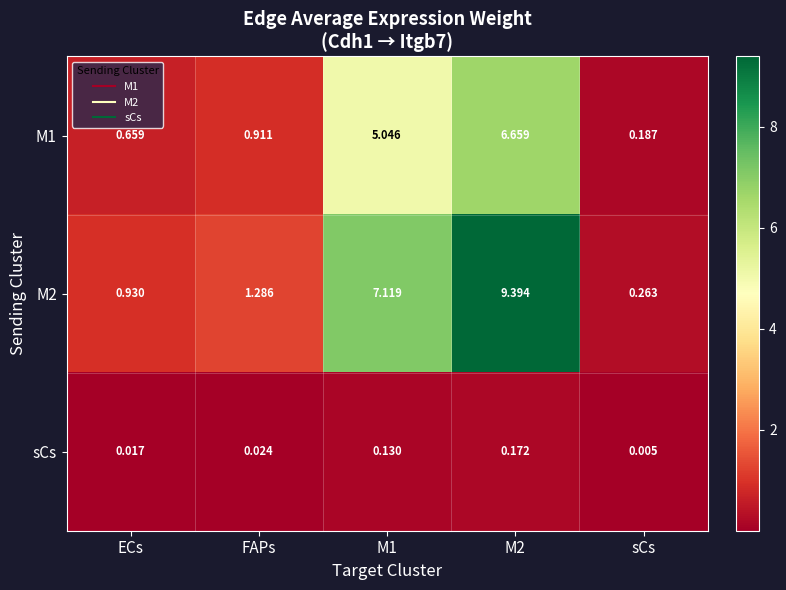

At which label is sCs closest to 0?

sCs